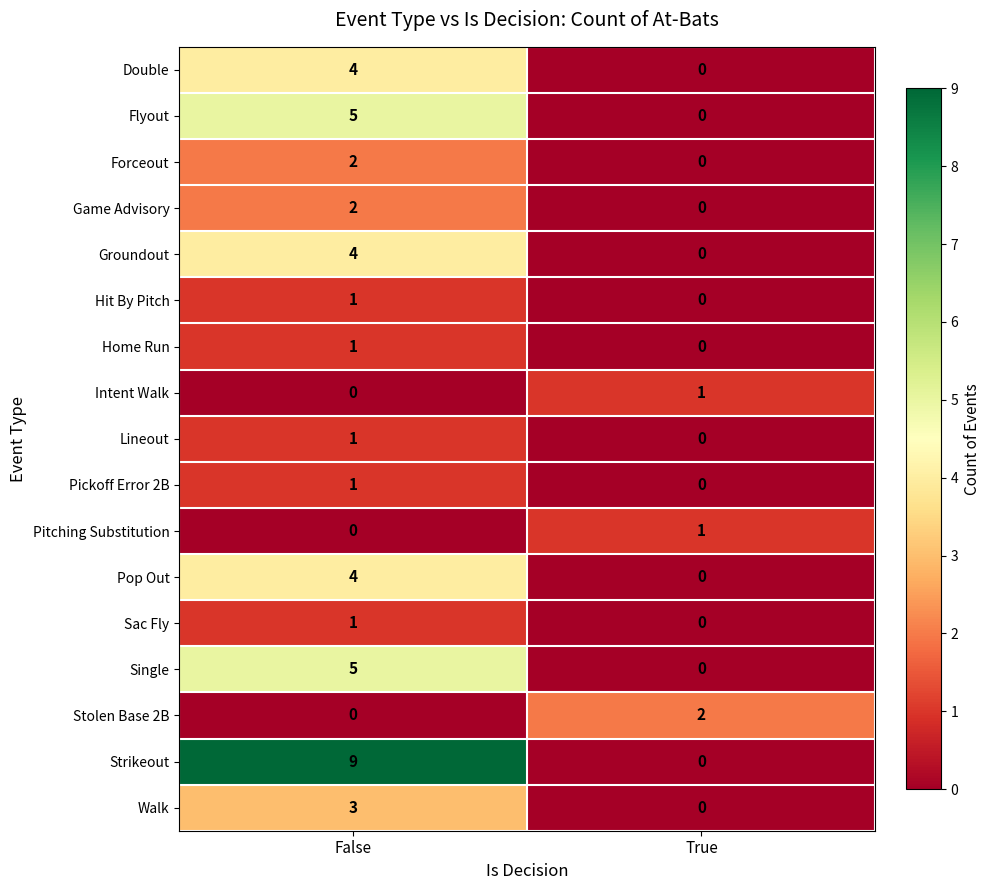

What is the total value across all series at True?

4